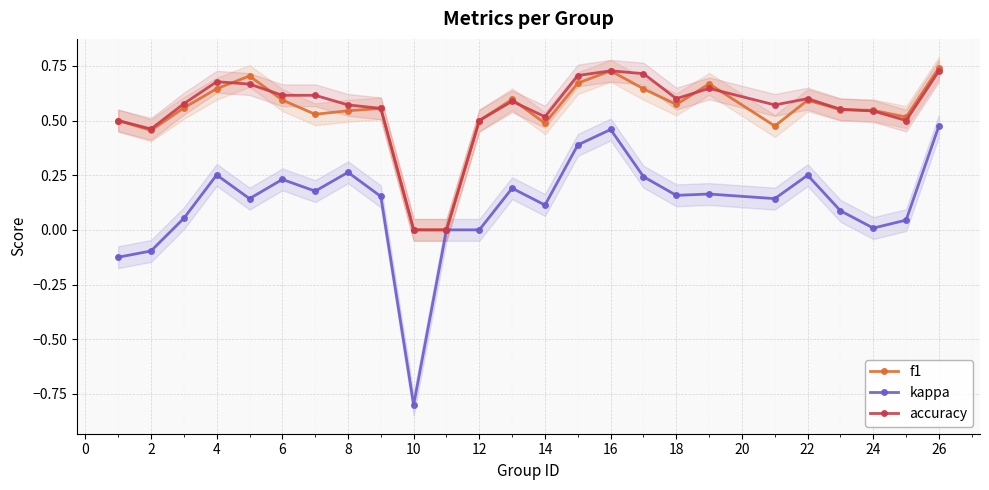

True or false: accuracy has more than 2 interior local peaks.

True